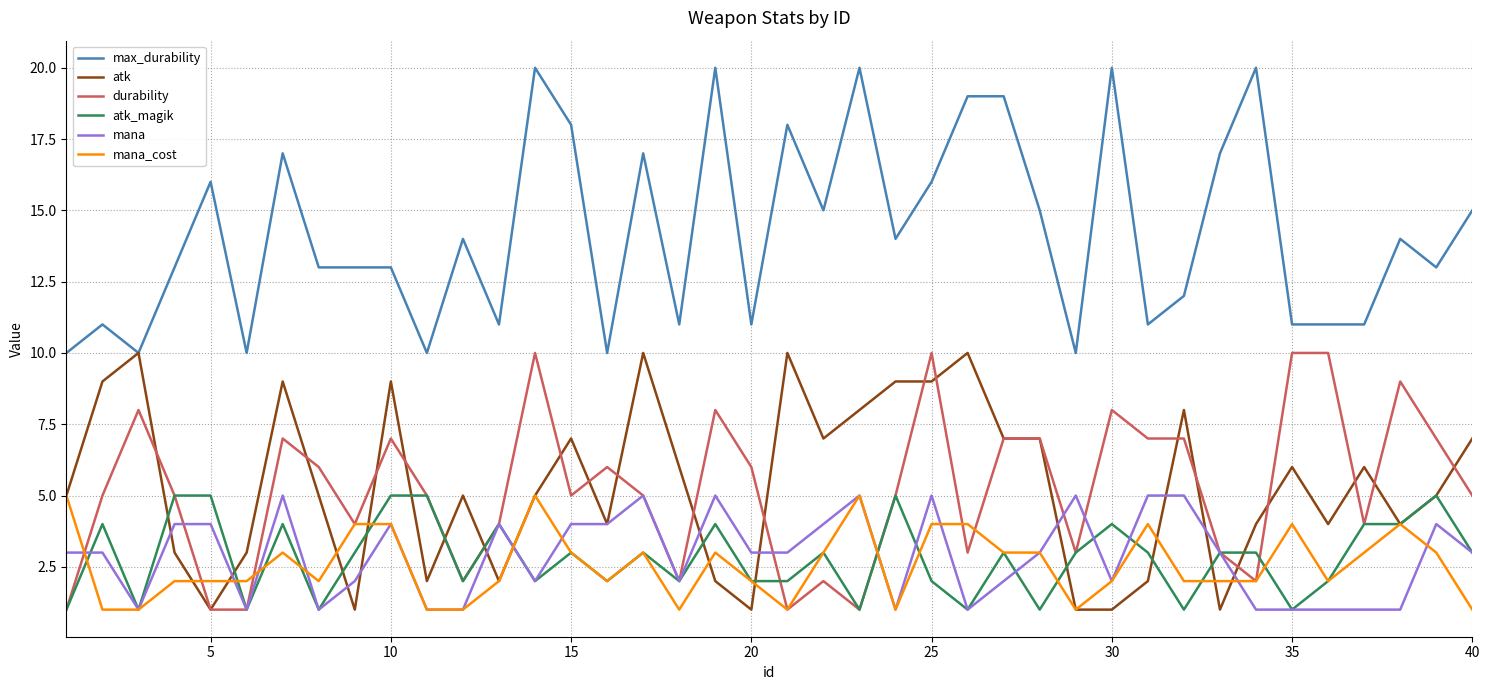

Which series has the largest range (max minus min)?

max_durability